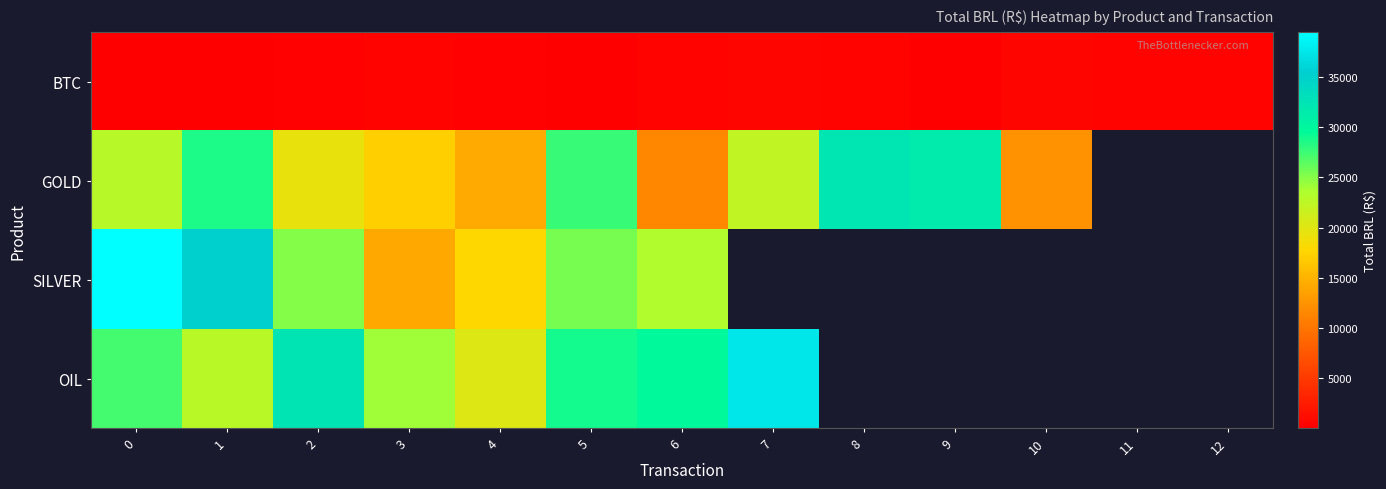

List the labels in order of OIL value, smallest first.

4, 1, 3, 0, 5, 6, 2, 7, 8, 9, 10, 11, 12